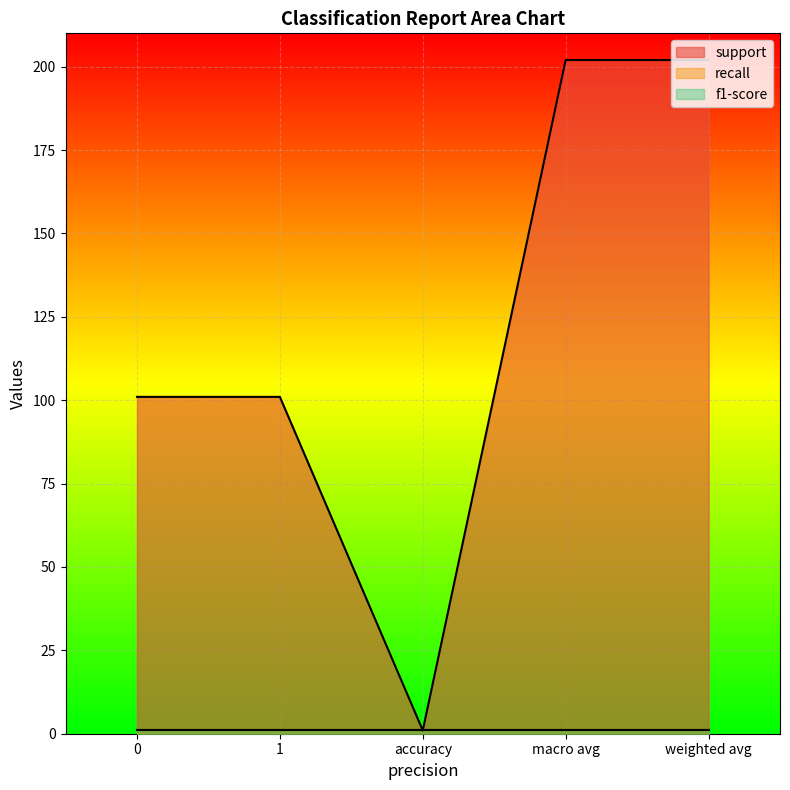

What position from the right is weighted avg?

1